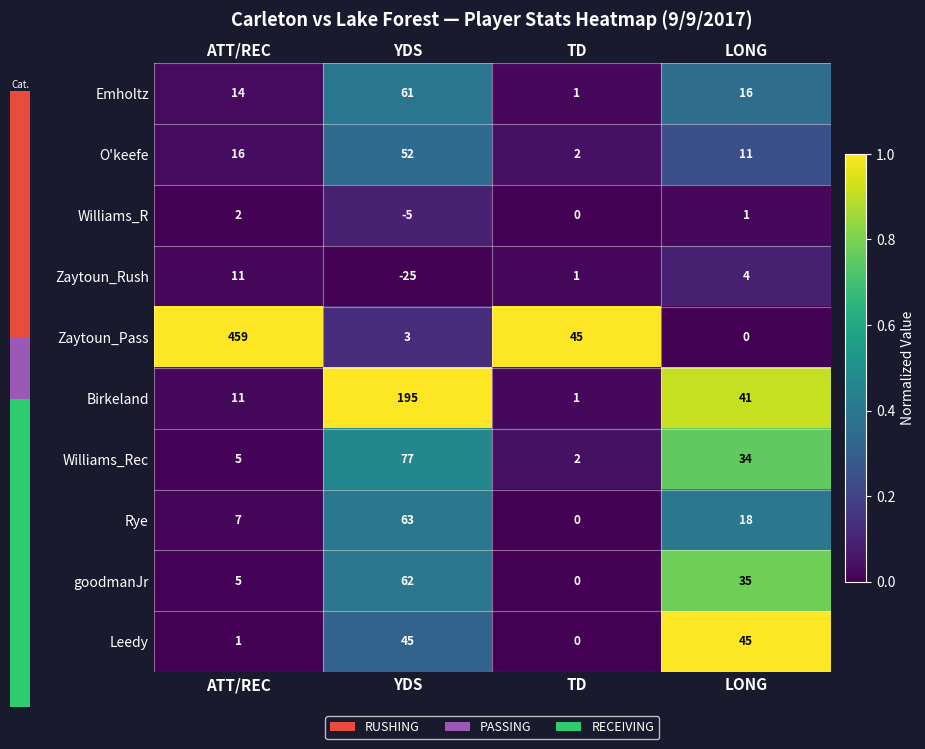

What is the maximum value shown in the chart?

1.0